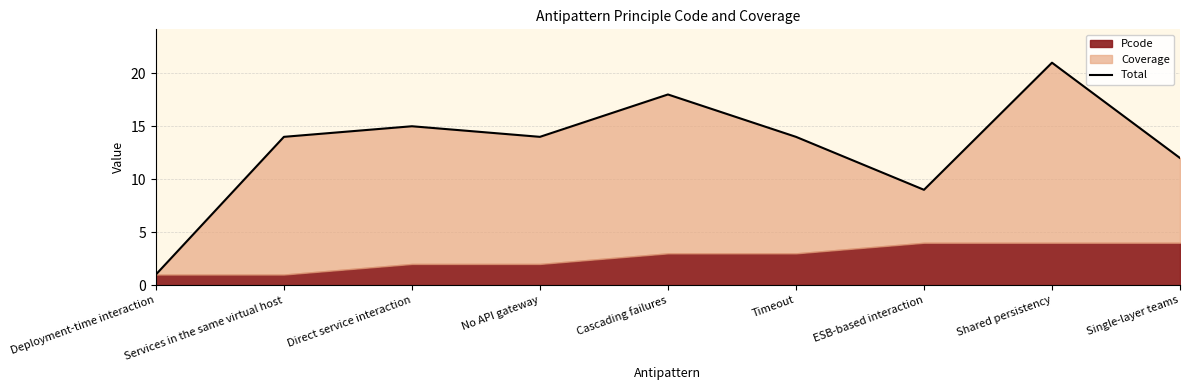

Approximately how many times larger is the value at Timeout compared to Deployment-time interaction?

14.0